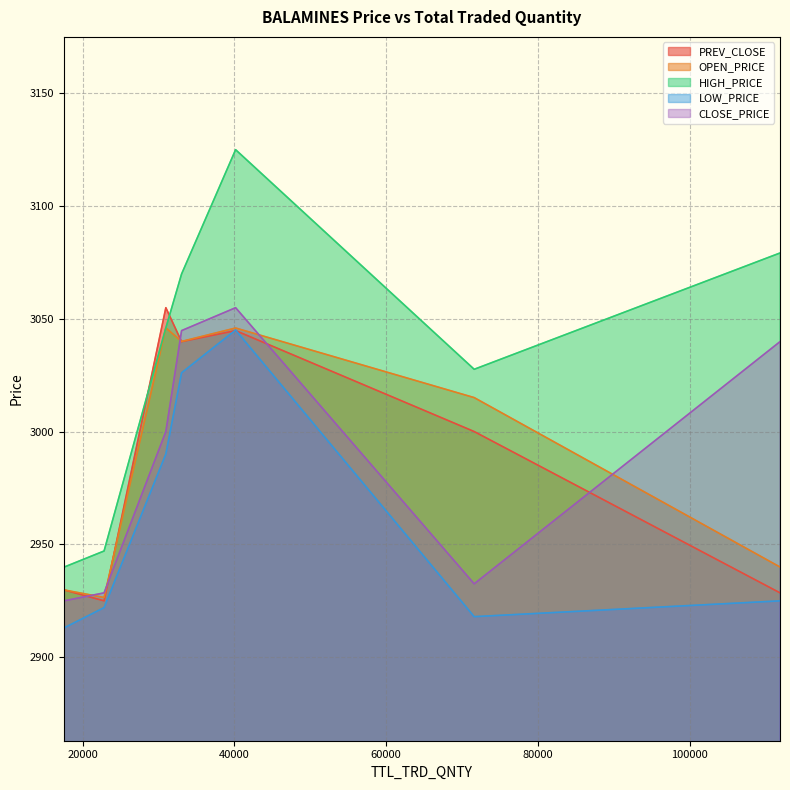

How many times do OPEN_PRICE and CLOSE_PRICE cross each other?

2